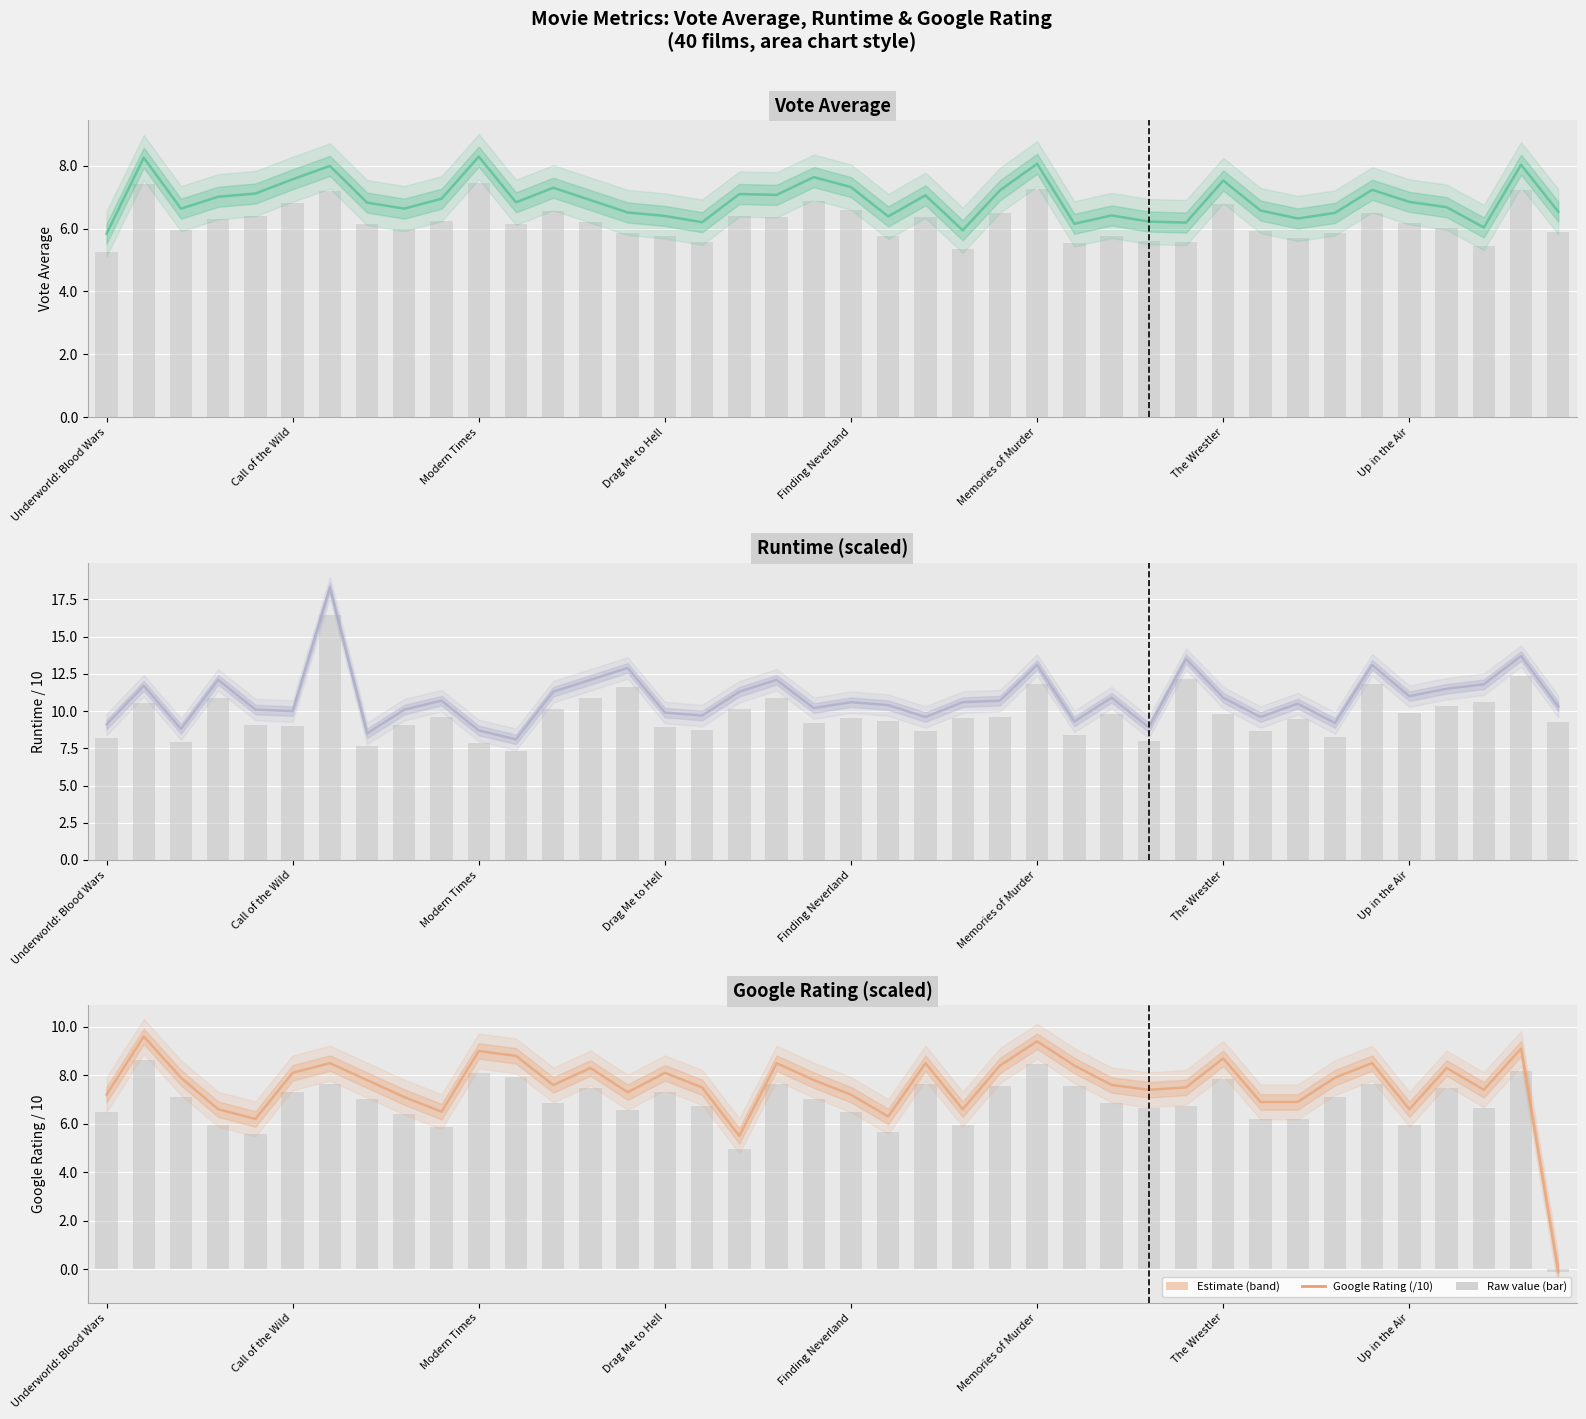

What position from the left is 9?

10